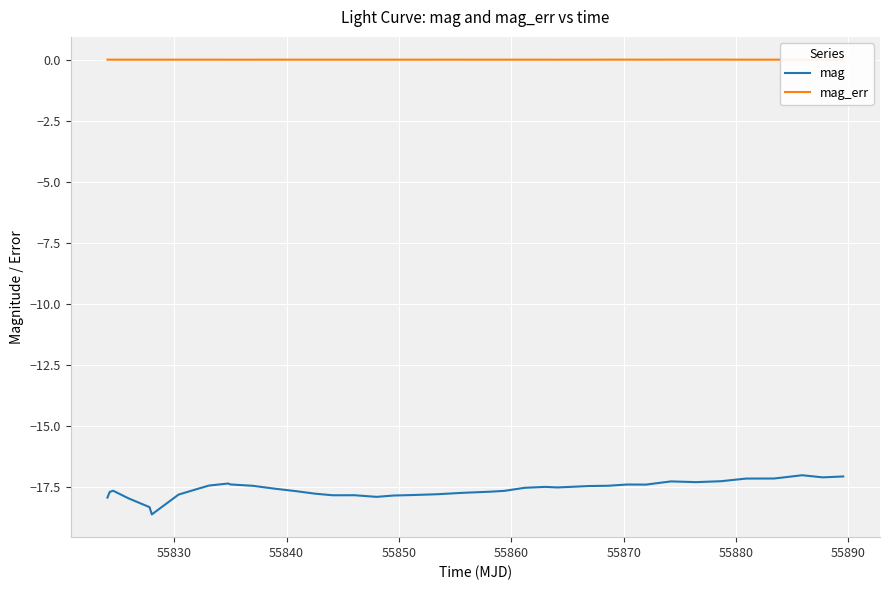

List the series in order of their peak value, lowest first.

mag, mag_err